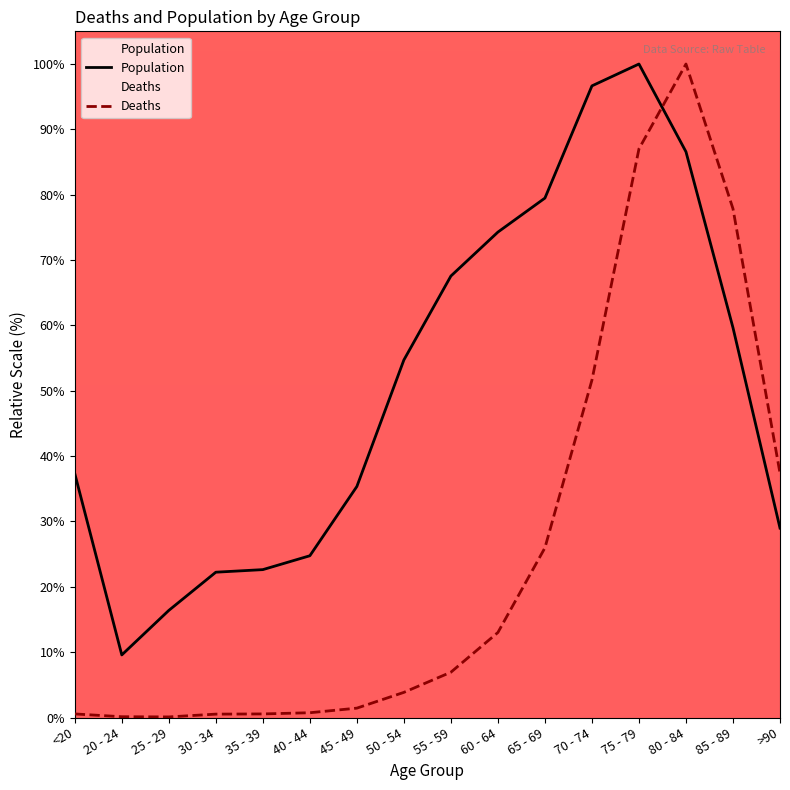

At how many categories does at least one series exceed 68?

6